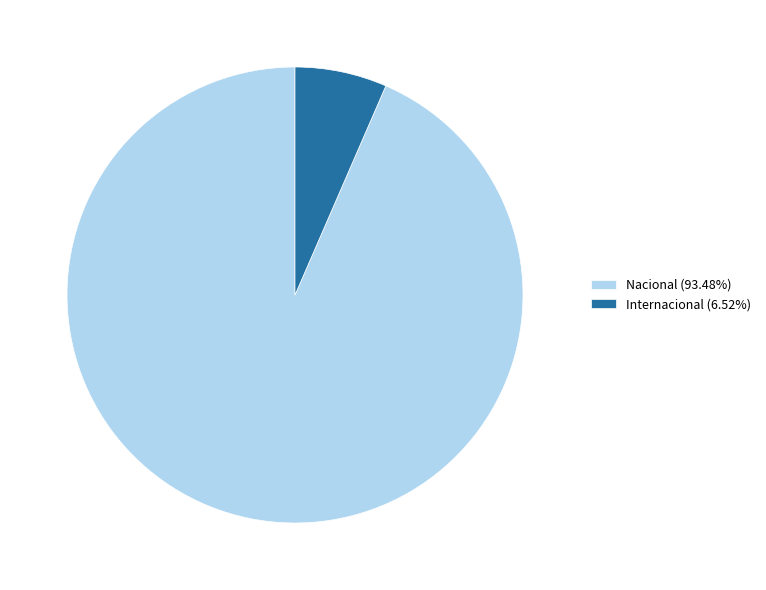

Combined, do Nacional (93.48%) and Internacional (6.52%) account for over 50%?

Yes